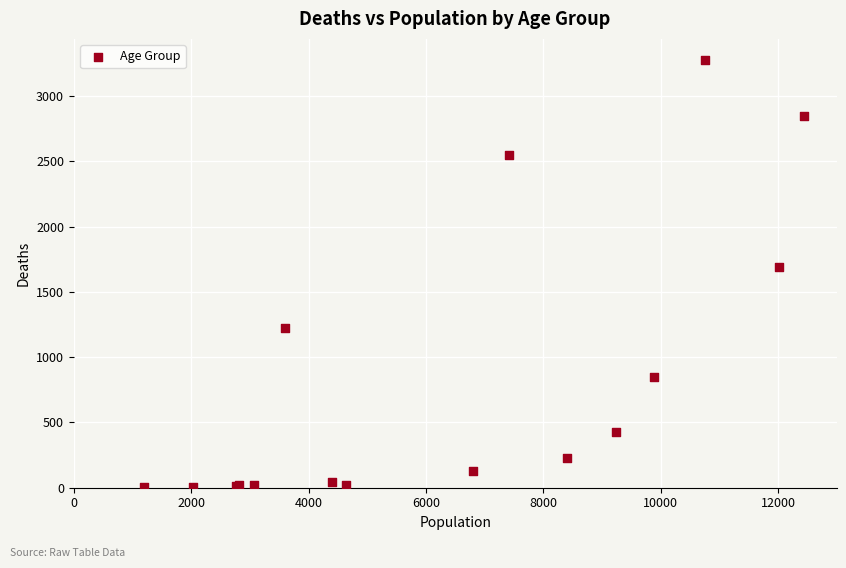

What Y value in the scatter plot is closest to 1638?

1690